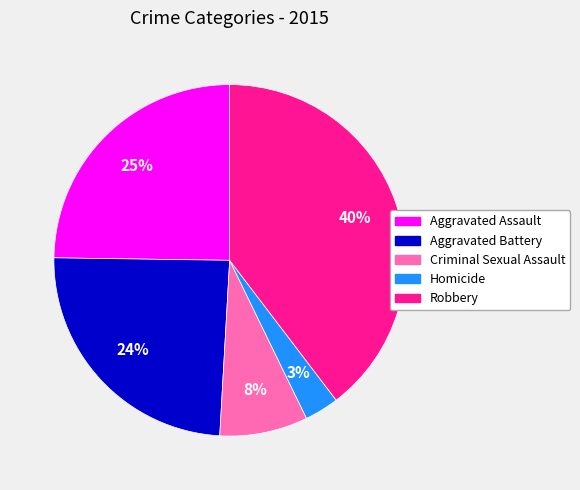

Does Criminal Sexual Assault represent more than half of the total?

No